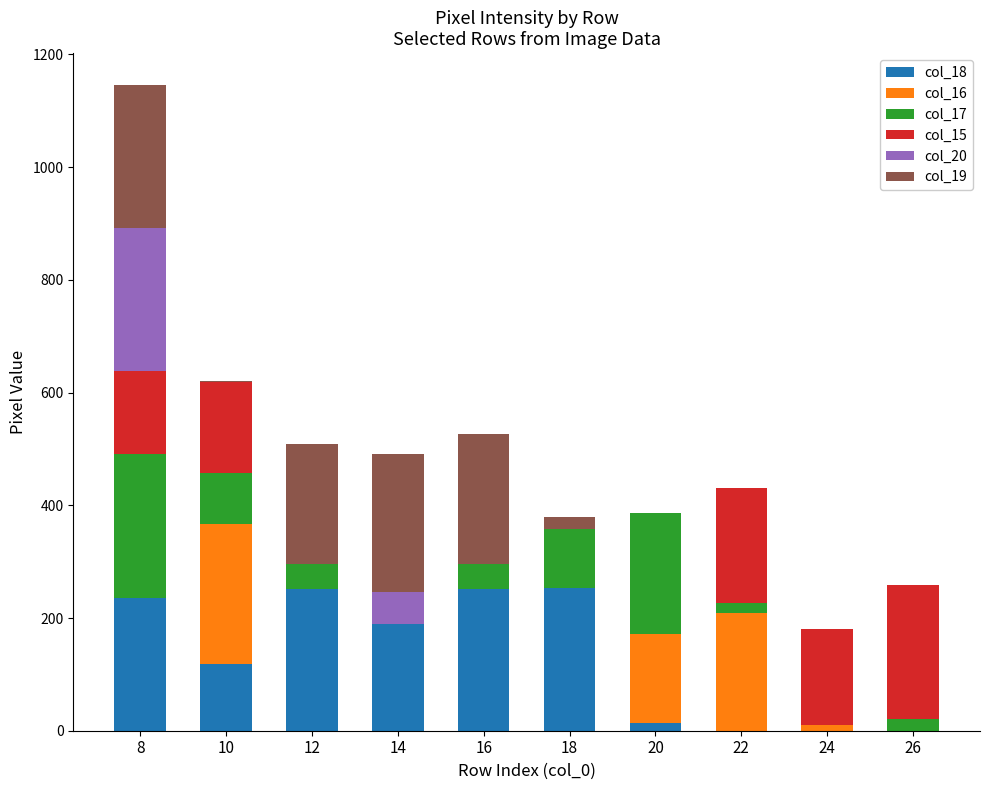

How many distinct data groups are displayed?

6